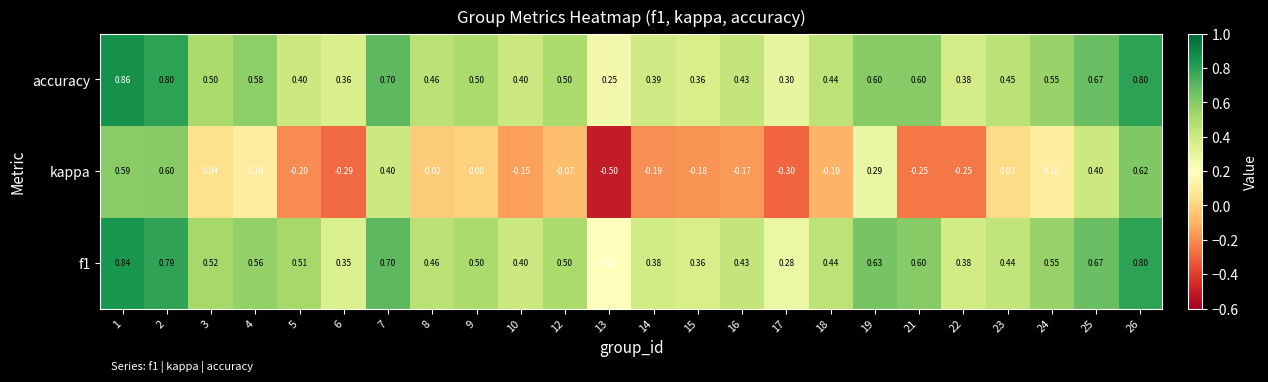

Between 4 and 25, which series saw the biggest shift?

kappa